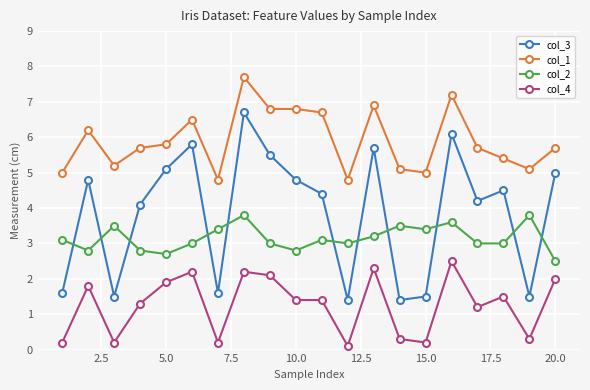

List the series in order of their peak value, lowest first.

col_4, col_2, col_3, col_1